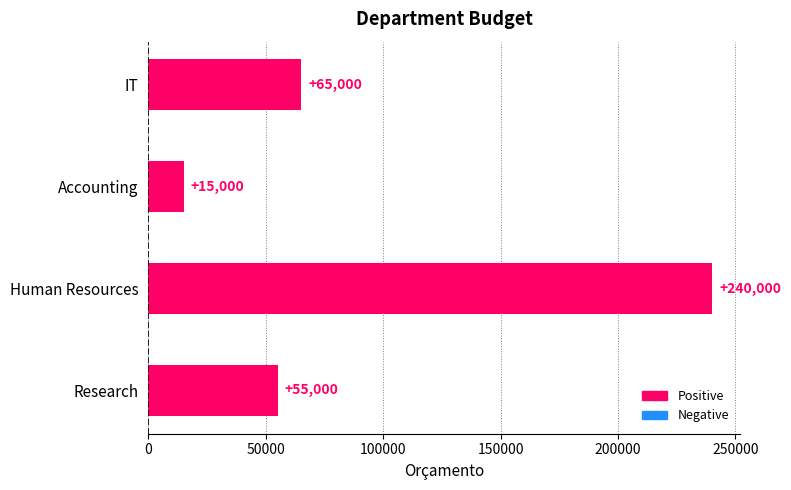

The chart shows a value of 162839 at Human Resources. True or false?

False